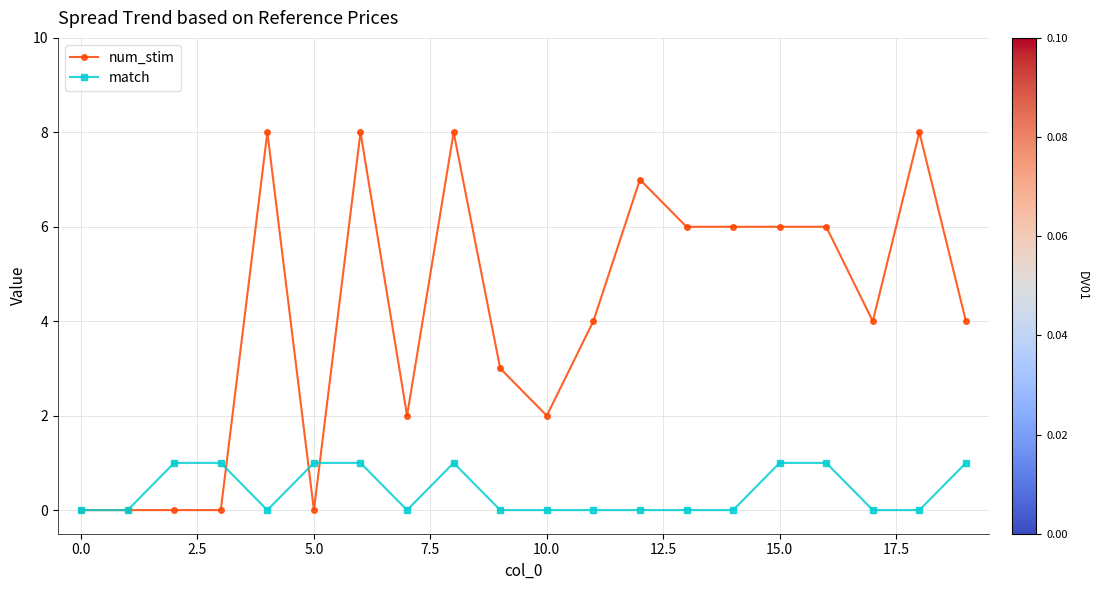

Which series has the largest total across all categories?

num_stim